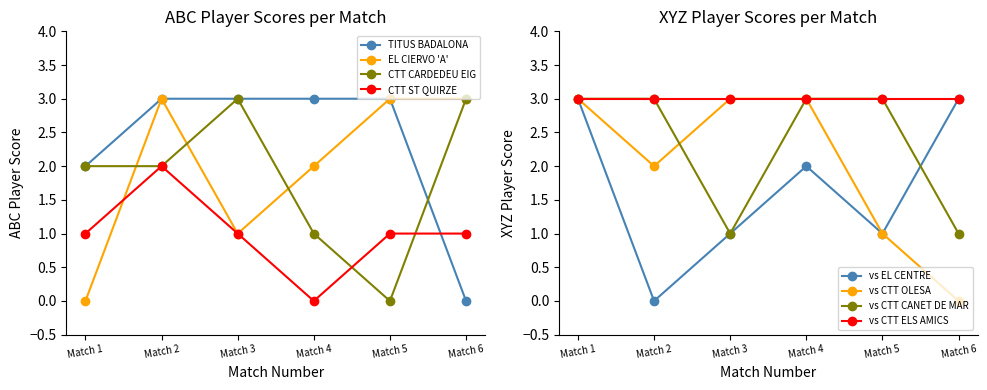

How many values in the abc_player_score series are below 2?

10